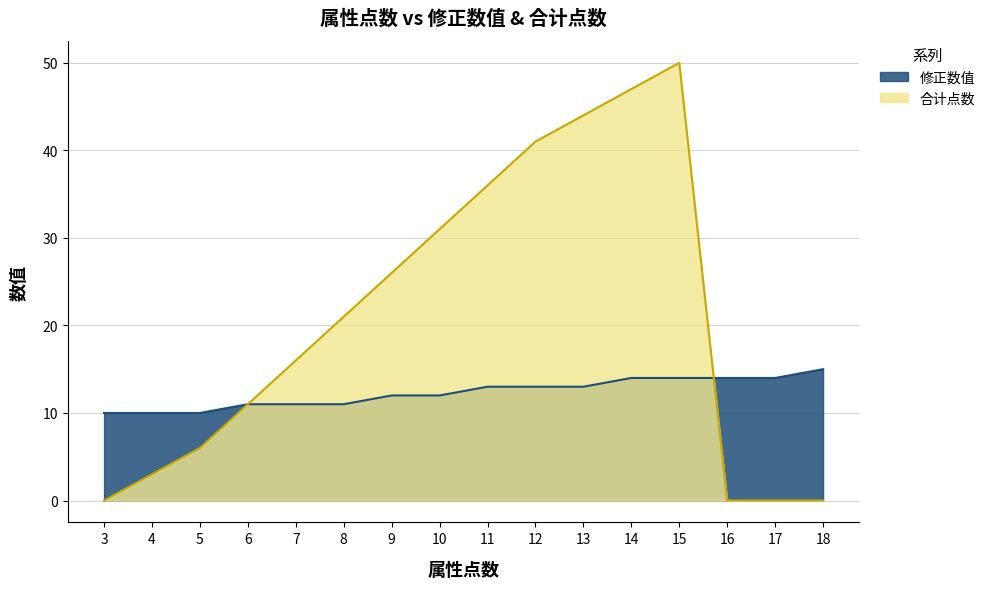

After their last crossing, which series has the higher values: 合计点数 or 修正数值?

修正数值